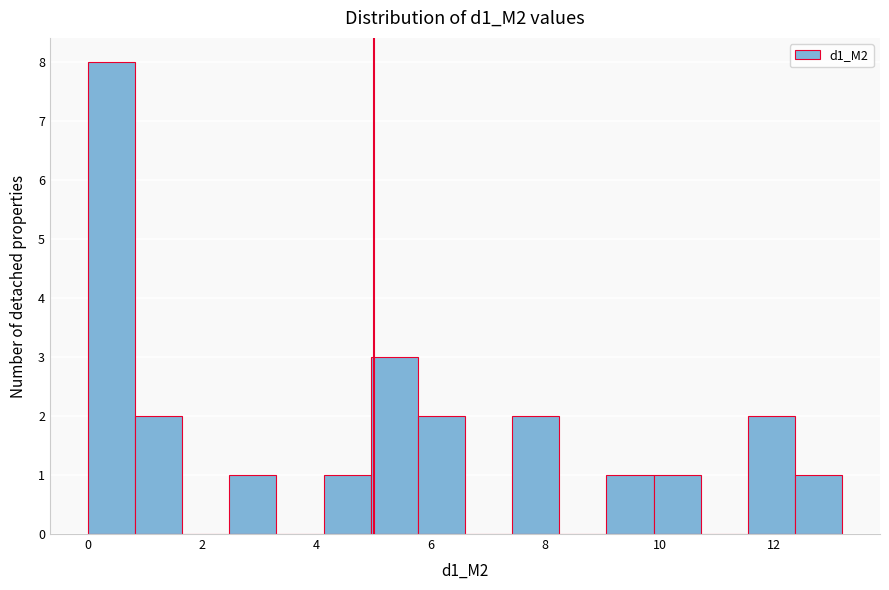

Over which range of the x-axis is the bar tallest?

0.0 to 0.8